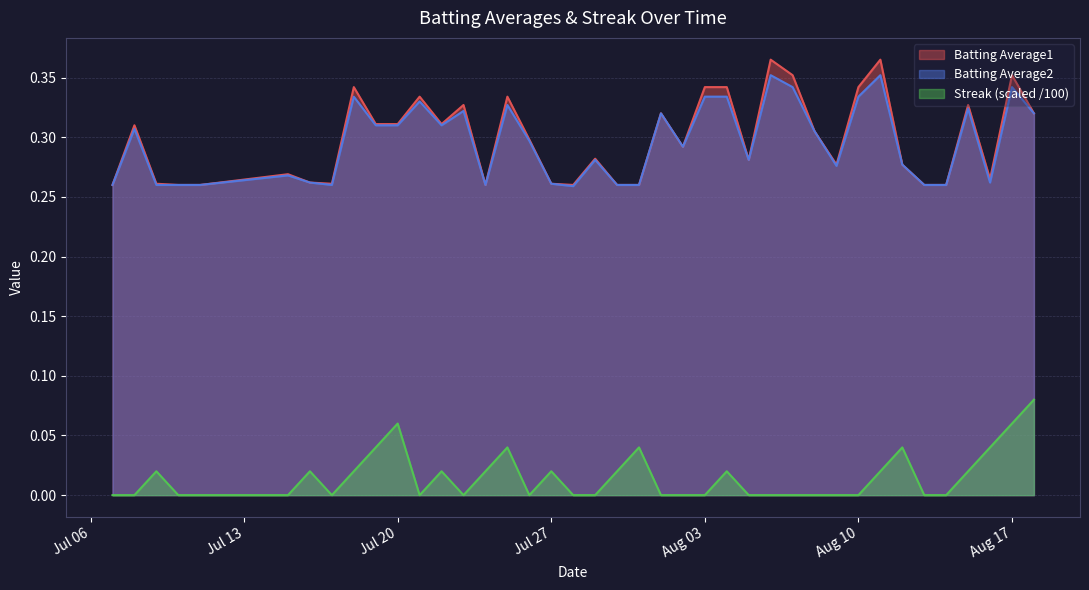

Which series has the largest range (max minus min)?

Batting Average1